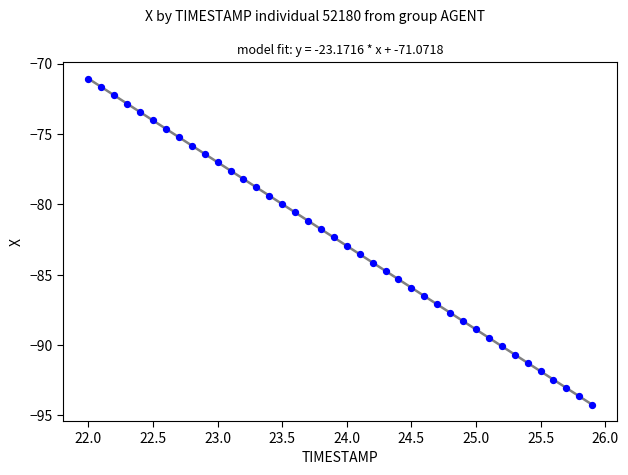

What is the range of Y values (max minus min)?

23.2